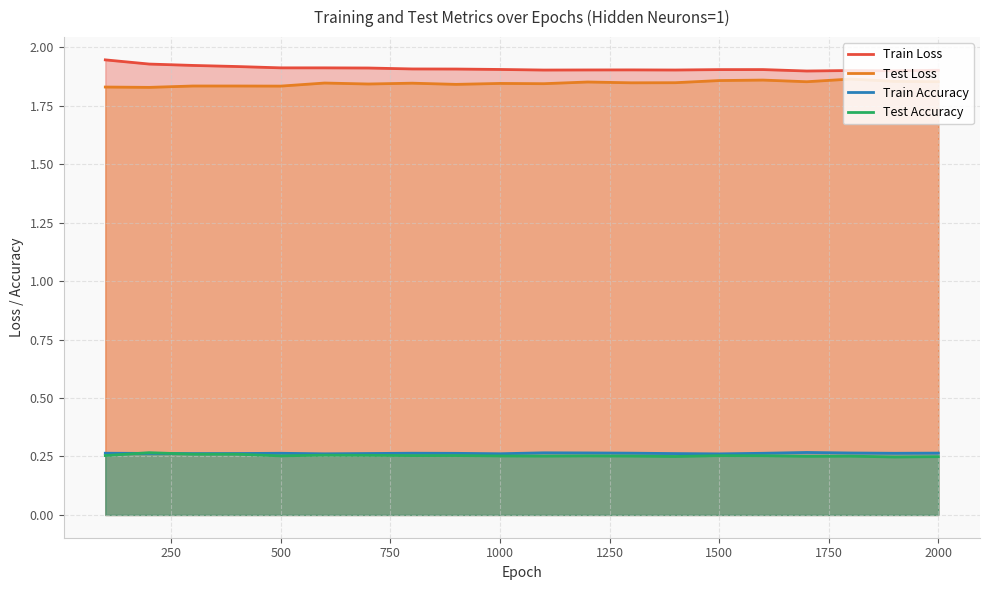

True or false: Test Accuracy and Train Loss cross at least once.

False